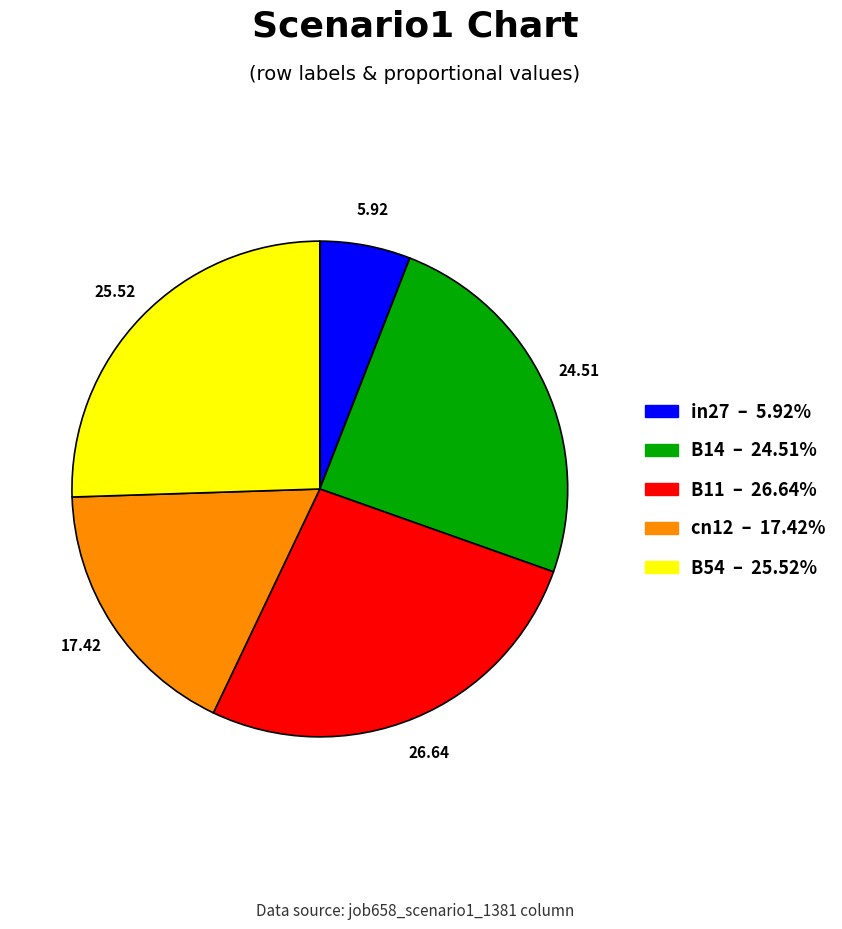

Which has a higher value, B54 or cn12?

B54